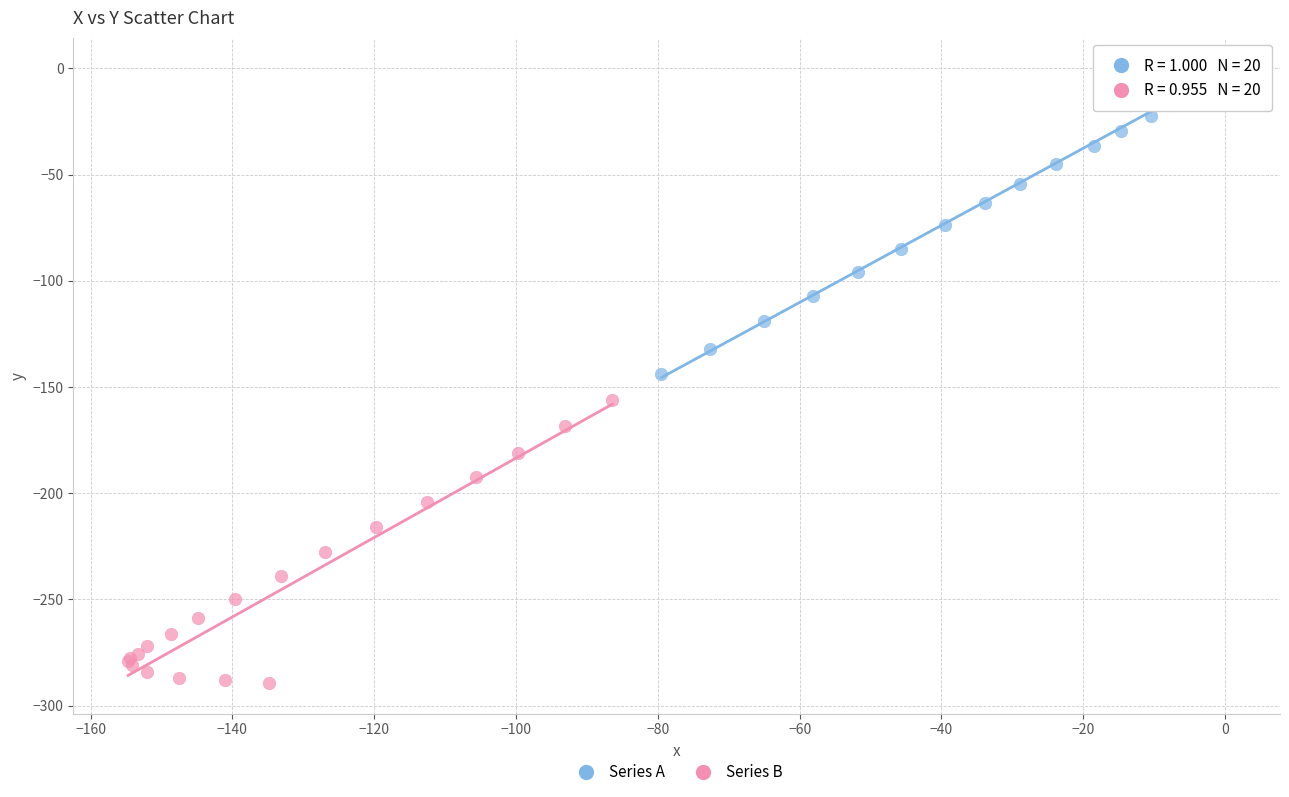

Which series has the widest spread of Y values?

Series A